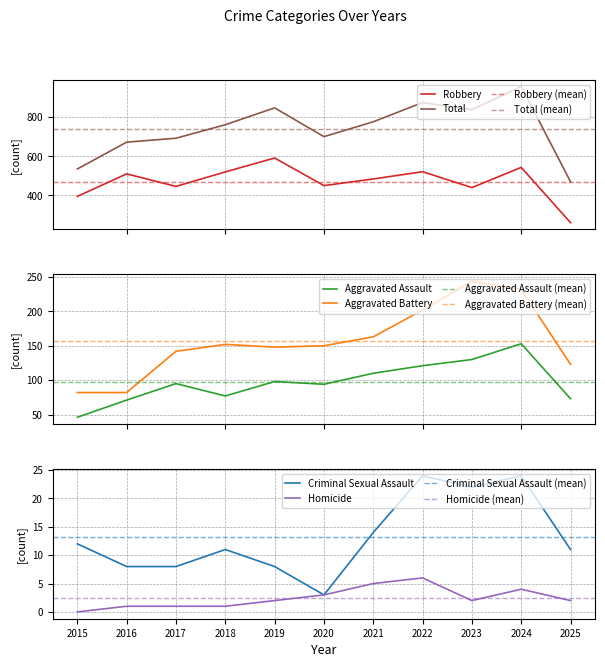

What is the value of the Criminal Sexual Assault point at the 3rd from the left?

8